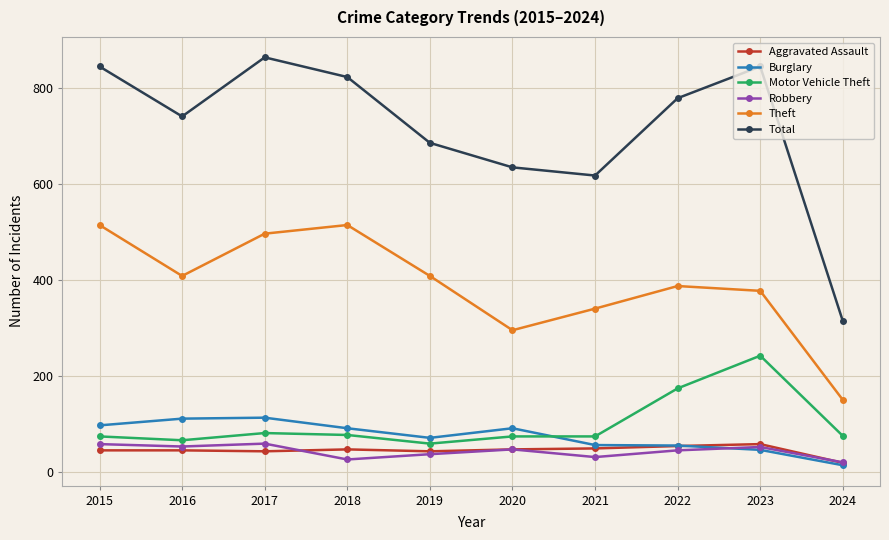

At which label does Motor Vehicle Theft first exceed 76?

2017